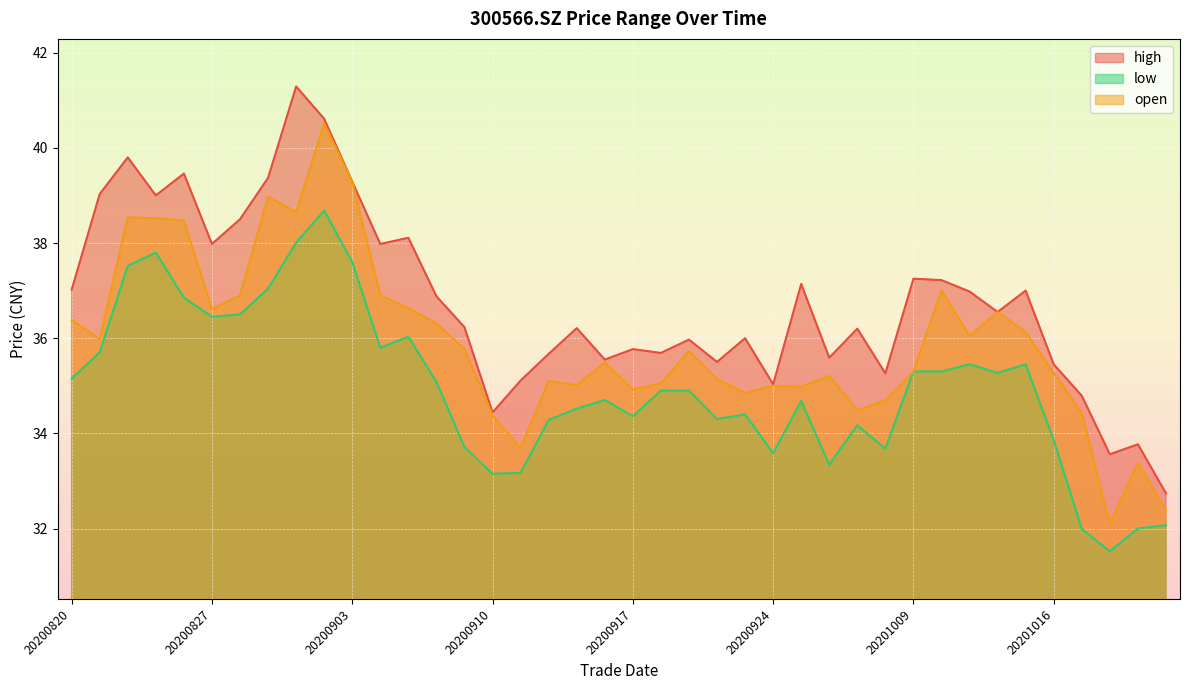

True or false: low and high intersect in this chart.

False